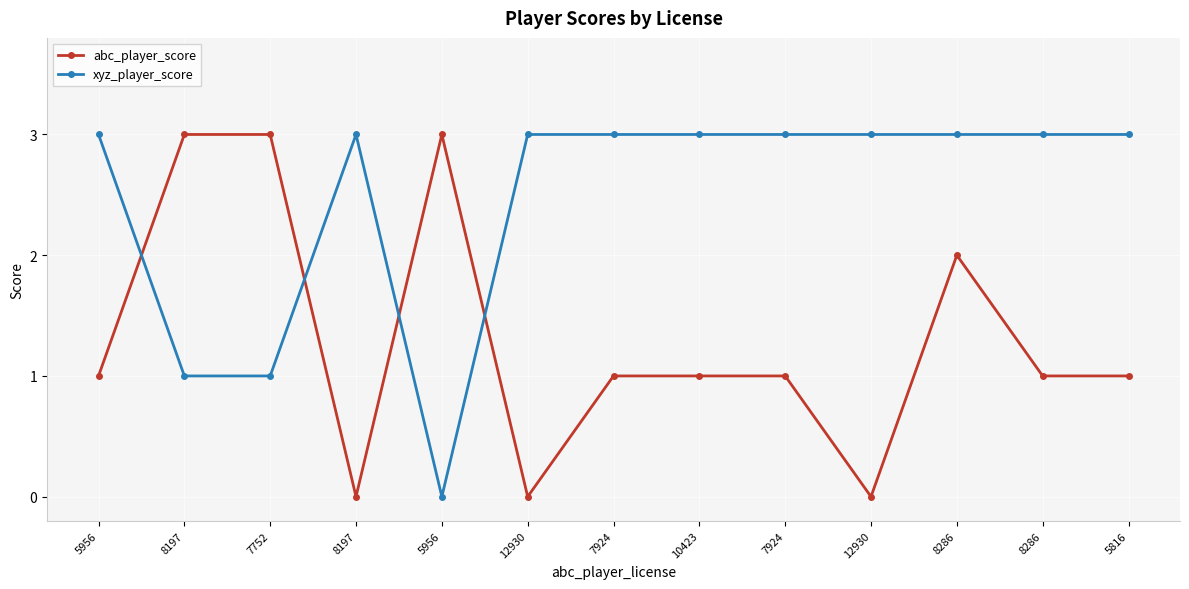

What are all the series names shown in the legend?

abc_player_score, xyz_player_score